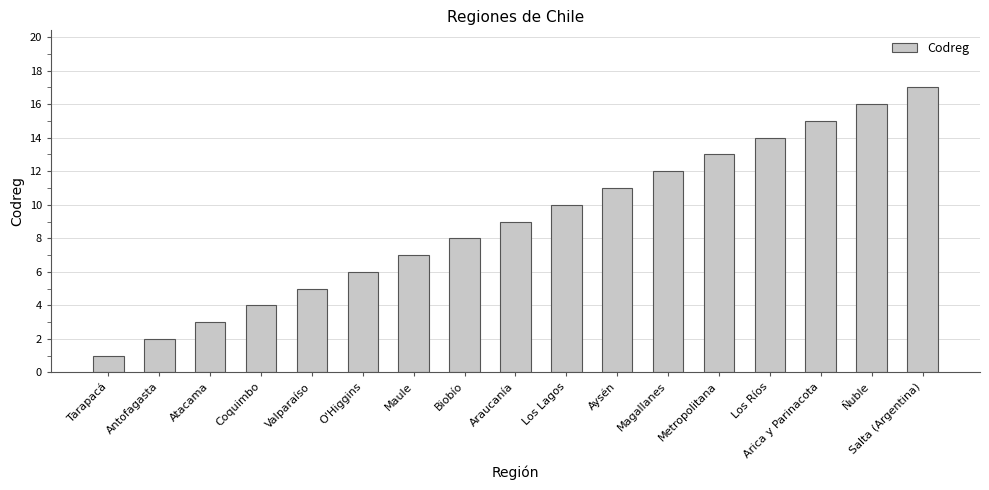

What is the ratio of the value at Coquimbo to the value at Magallanes?

0.3